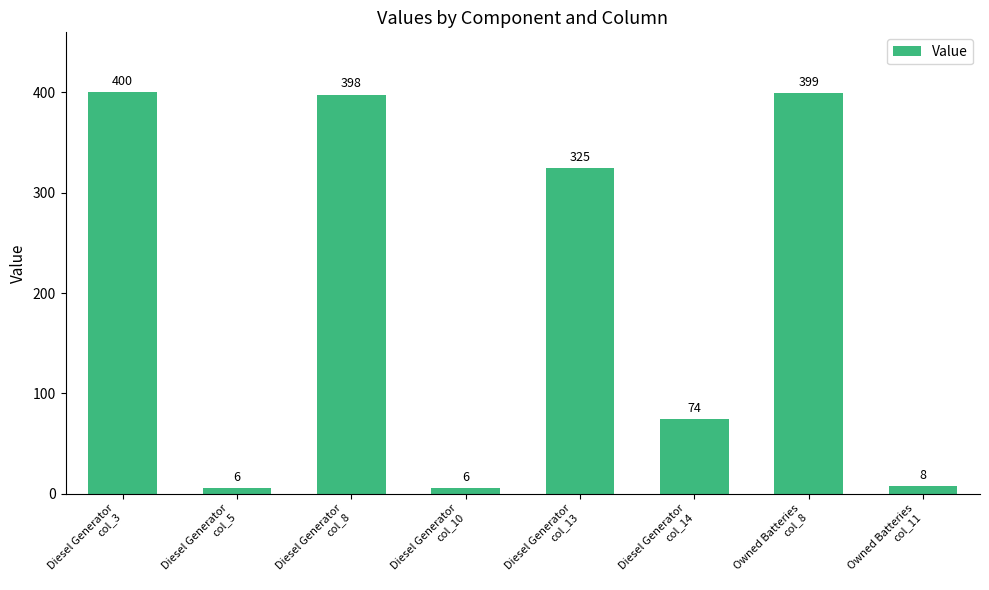

What is the smallest value displayed?

6